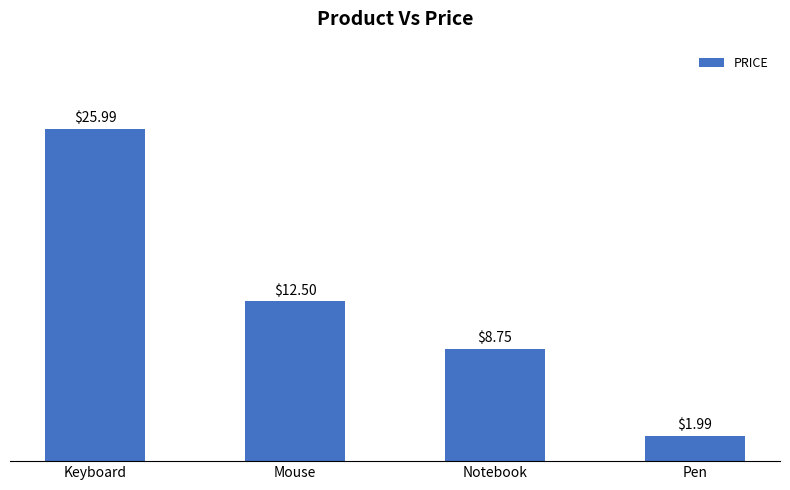

What is the difference between the maximum and minimum values?

24.0